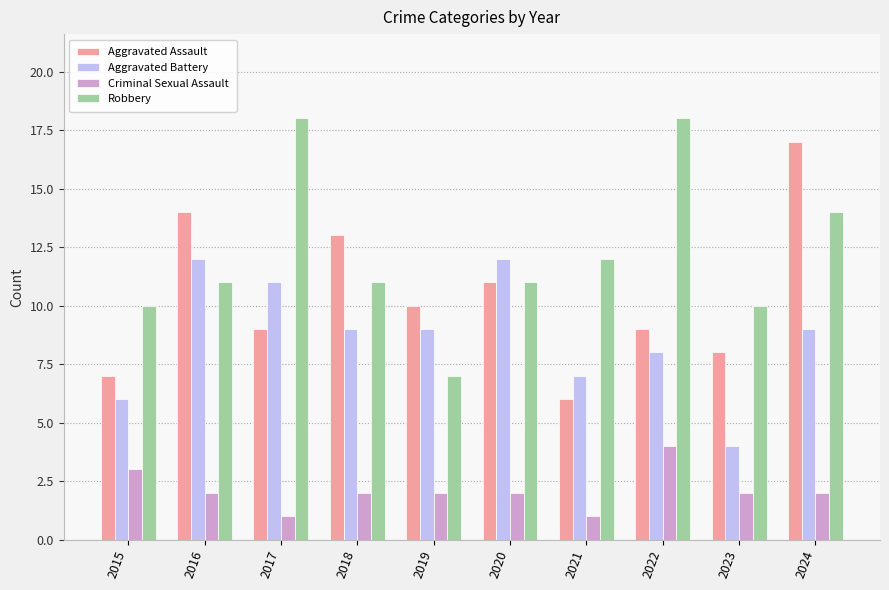

The Aggravated Battery series shows 9 at 2019. True or false?

True